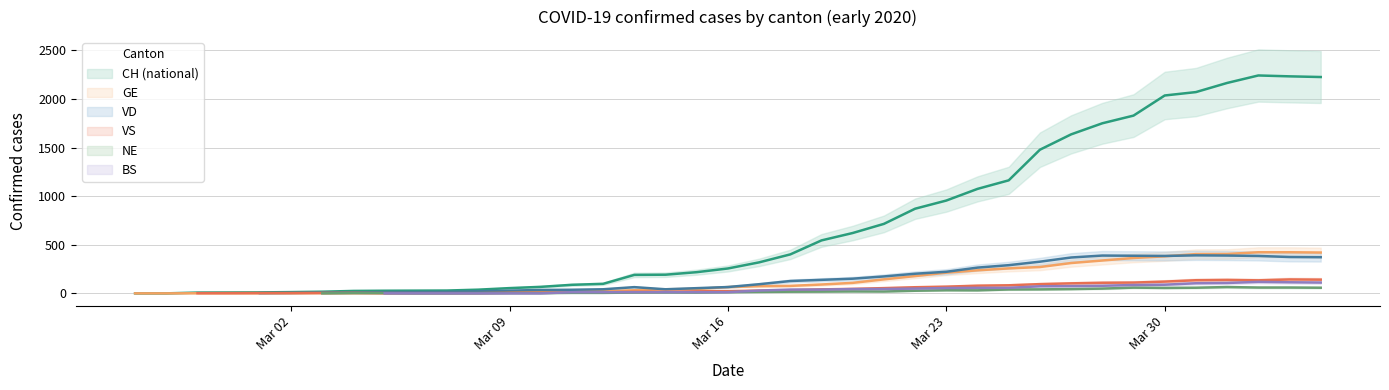

How many intersections are there between VD and NE?

2